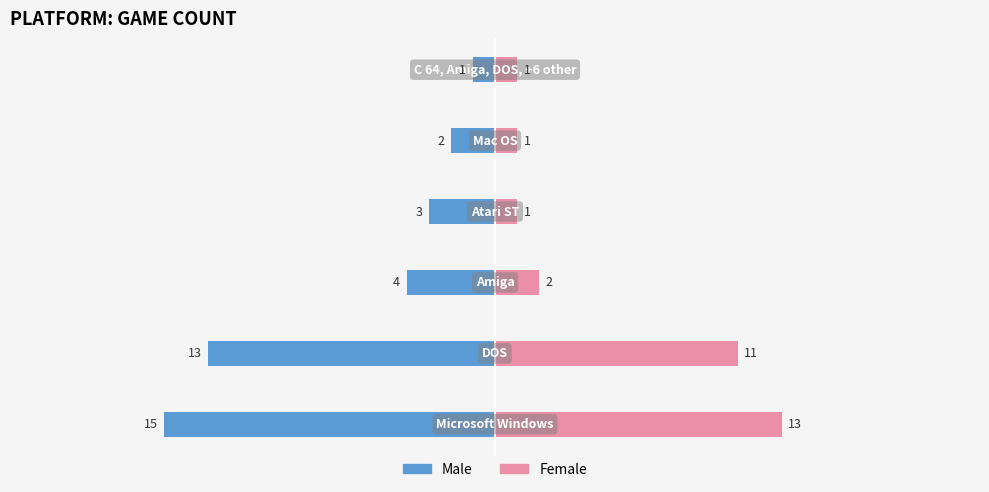

At 2, list the series in order from smallest to largest.

Male, Female